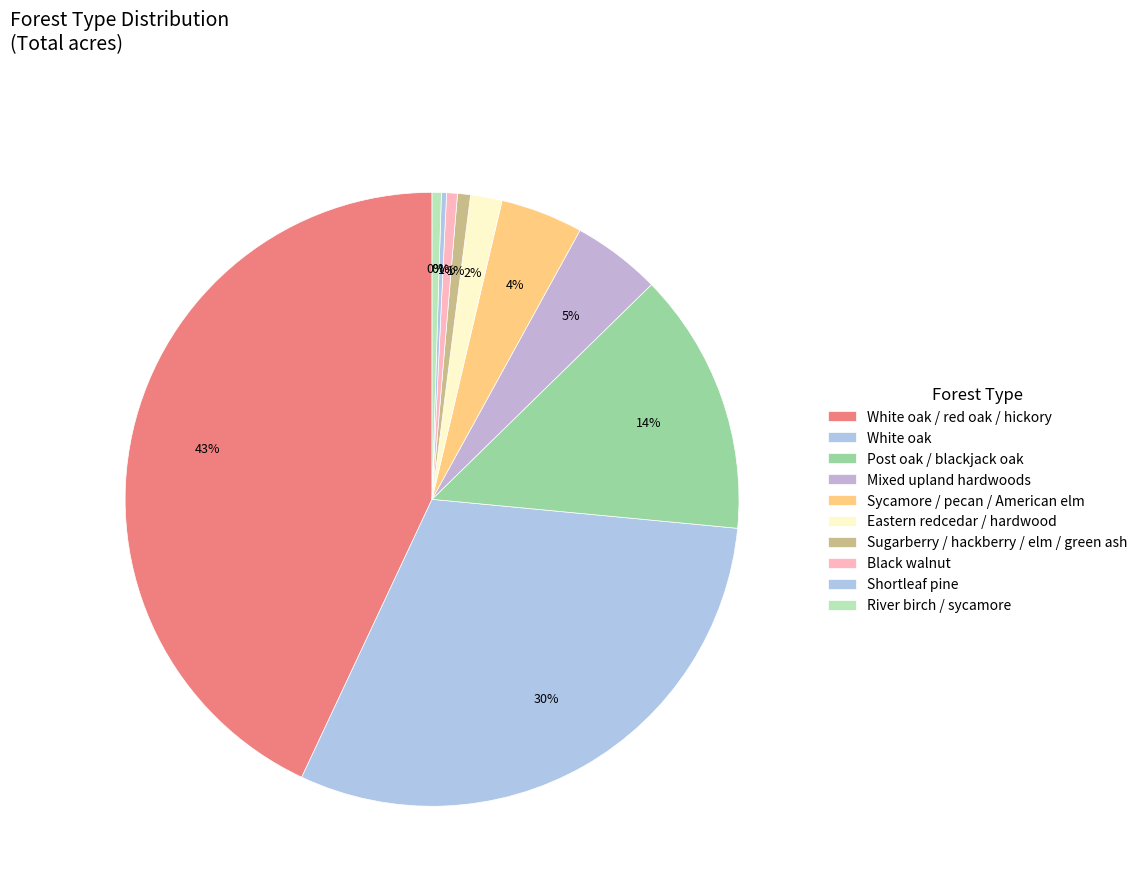

What is the largest slice in the pie chart?

White oak / red oak / hickory